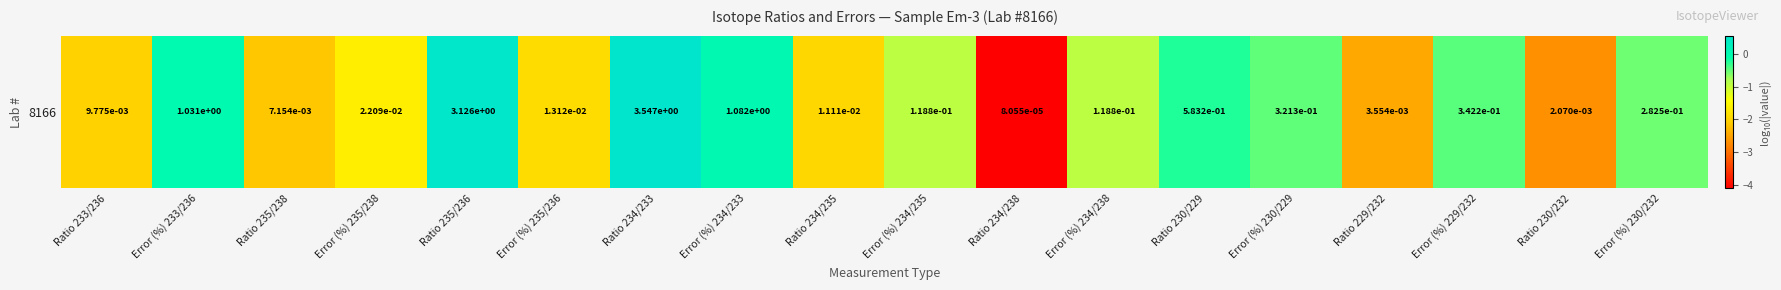

What is the minimum value shown in the chart?

-4.1